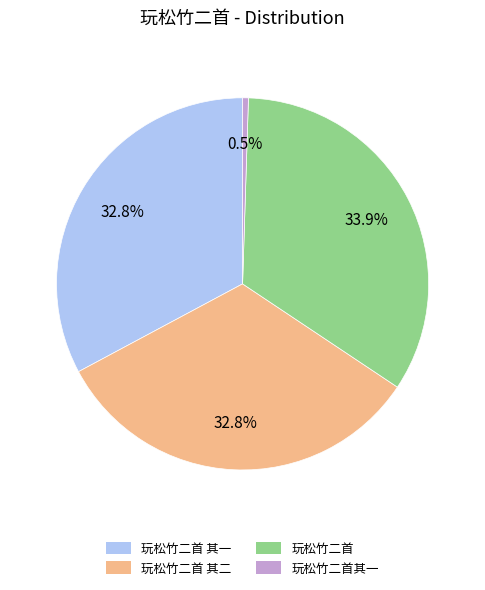

How many slices are in this pie chart?

4